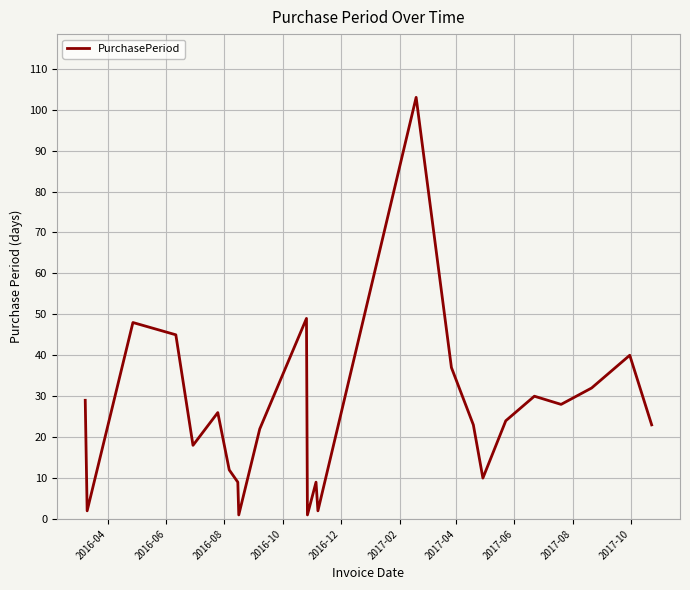

What is the maximum value shown in the chart?

103